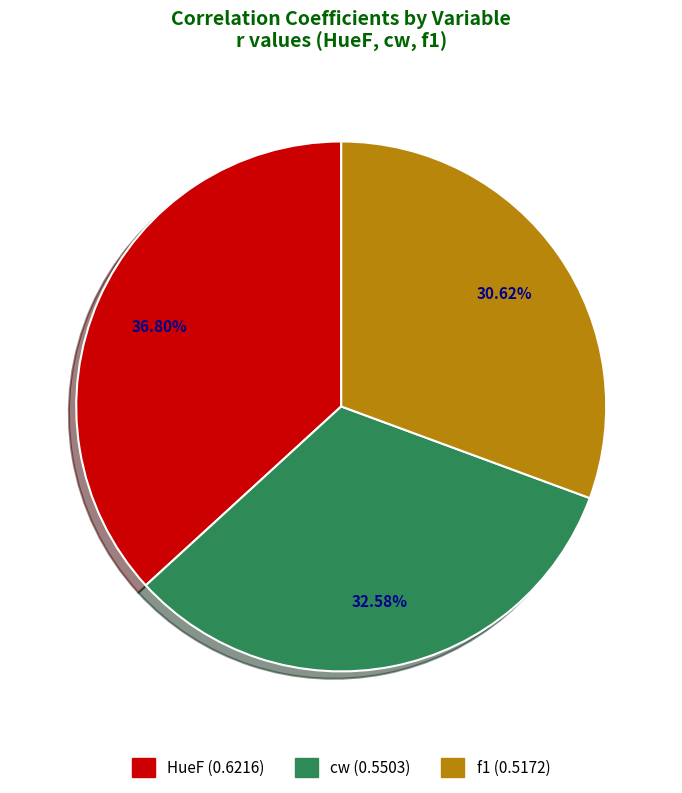

To the nearest percent, what is the difference between the largest and smallest slice percentages?

6%